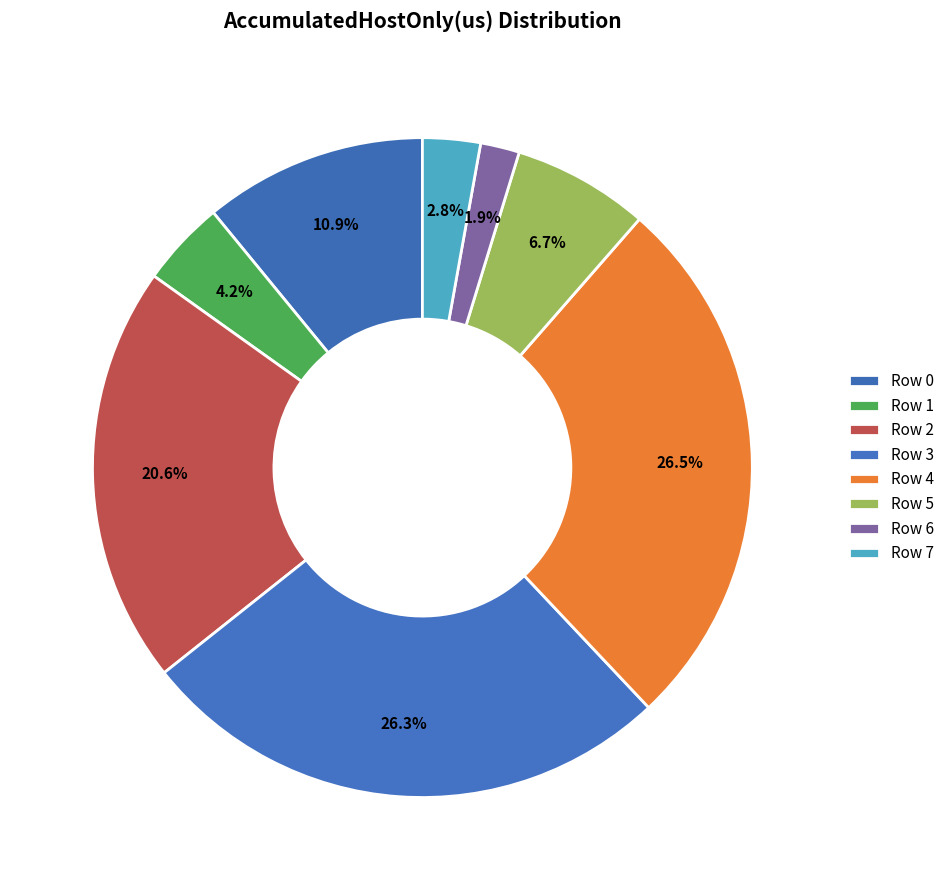

Approximately how many times larger is the value at Row 1 compared to Row 6?

2.2